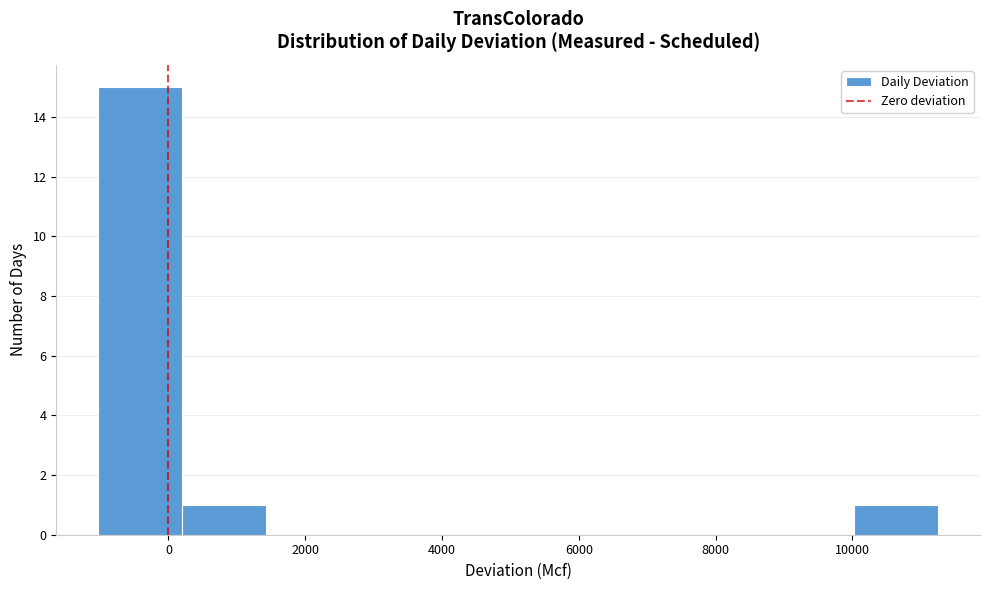

Which range on the x-axis has the tallest bar?

-1000 to 200